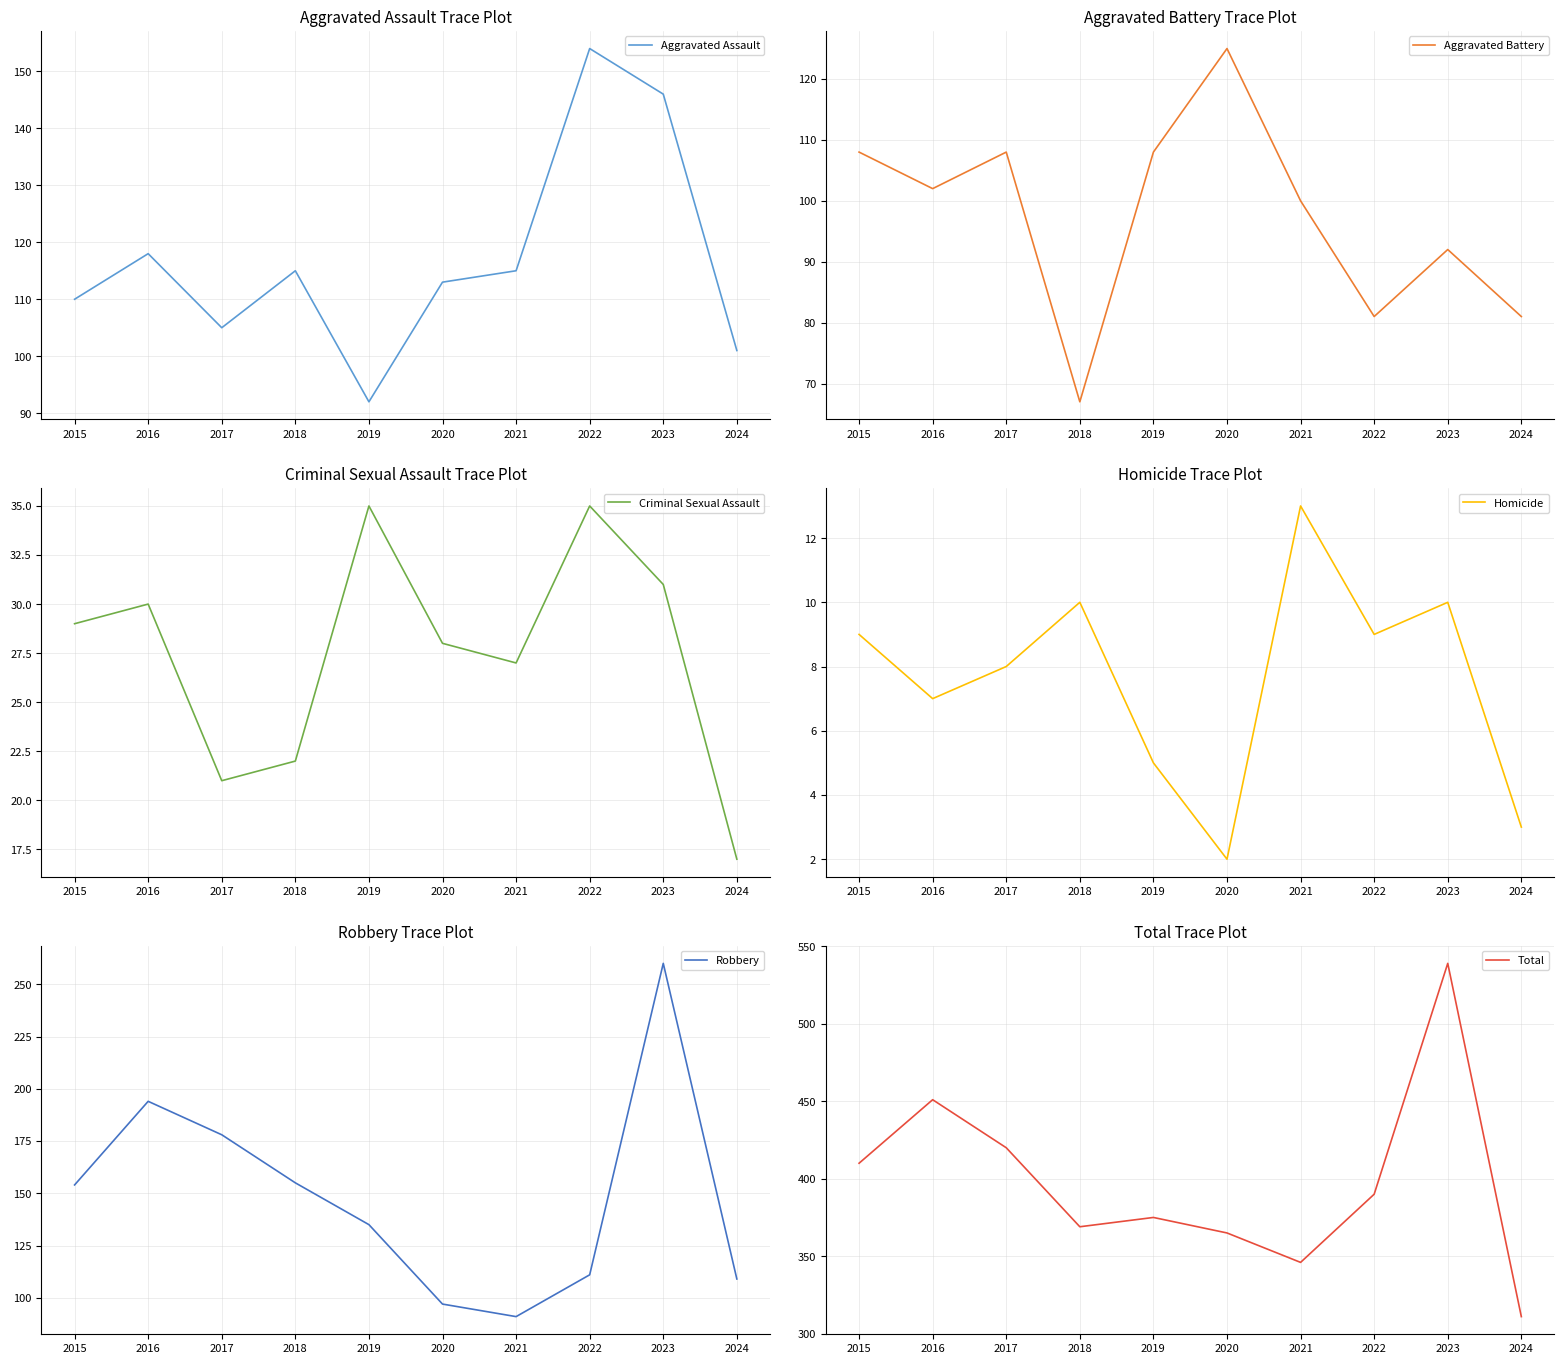

List the series in order of their peak value, highest first.

Total, Robbery, Aggravated Assault, Aggravated Battery, Criminal Sexual Assault, Homicide